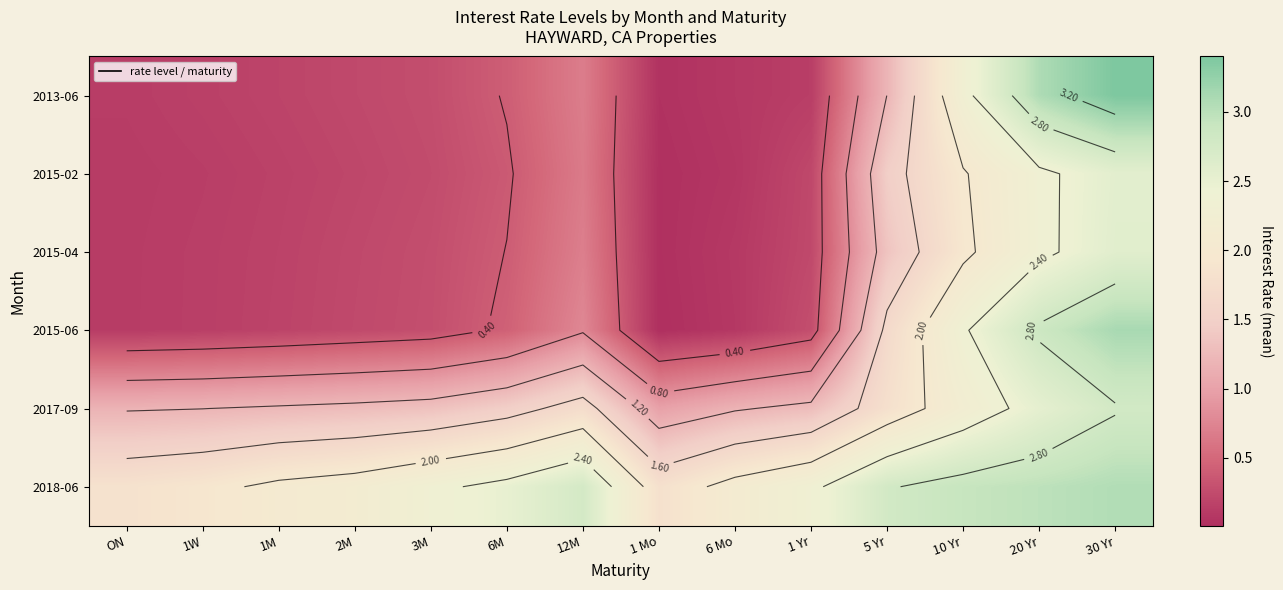

Which label corresponds to the largest value in the chart?

30 Yr